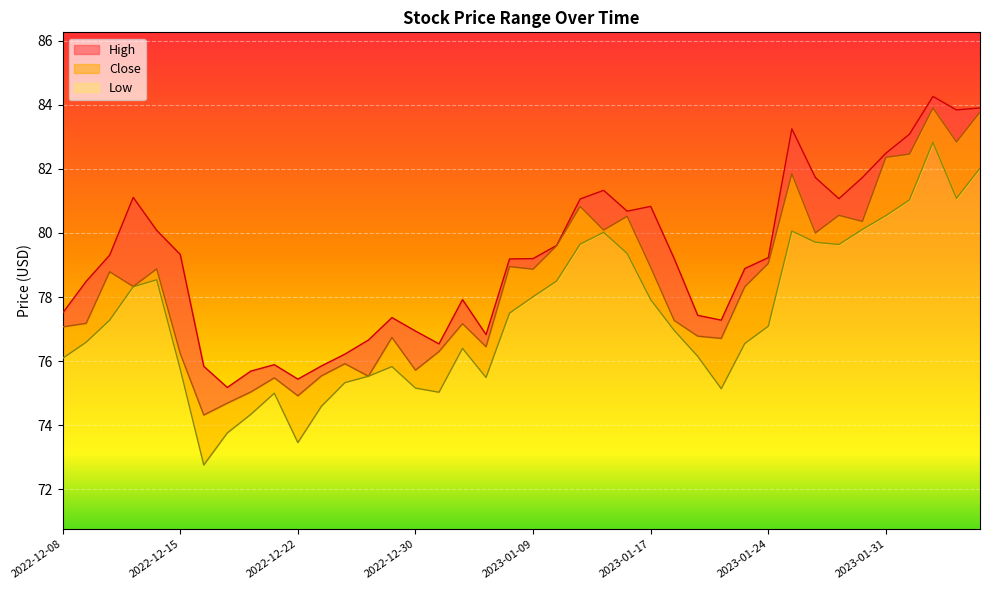

What is the label of the 12th point from the left?

2022-12-23